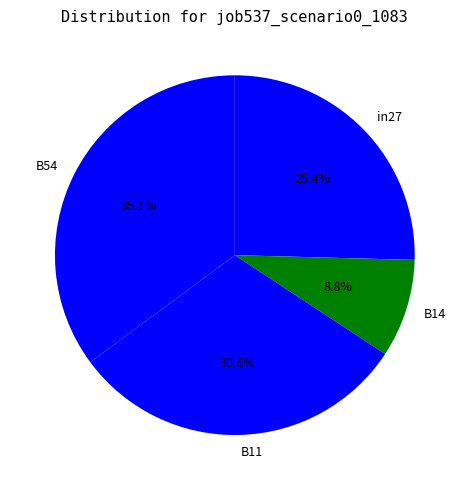

Which category has the smallest portion of the pie?

B14